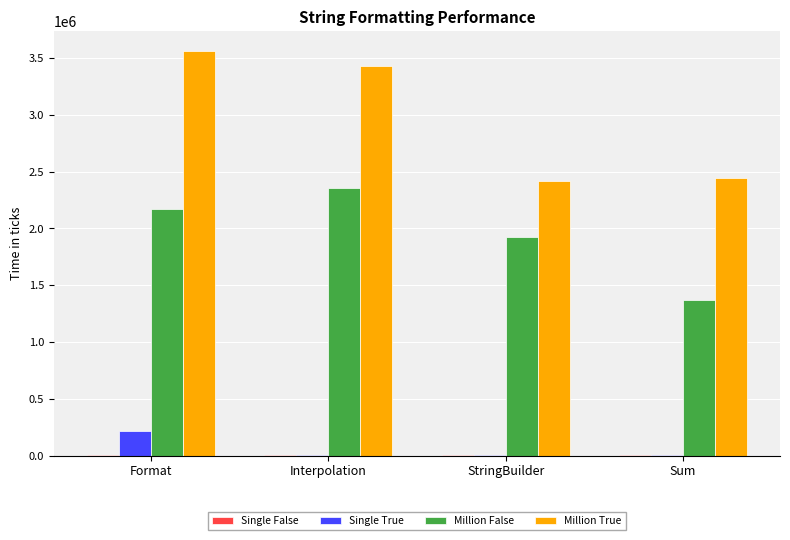

Which series has the largest range (max minus min)?

Million True